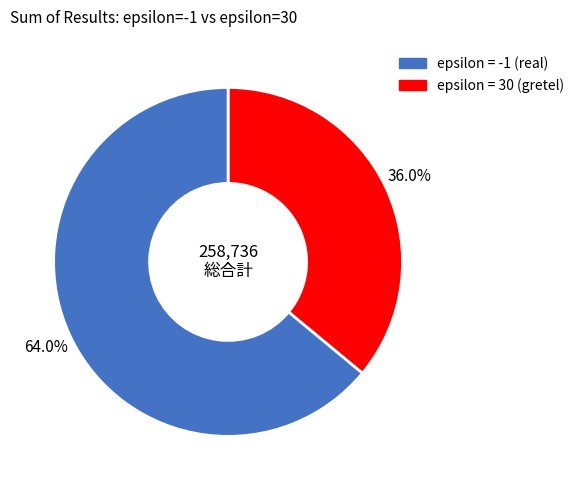

Is there any slice that represents more than half of the pie?

Yes